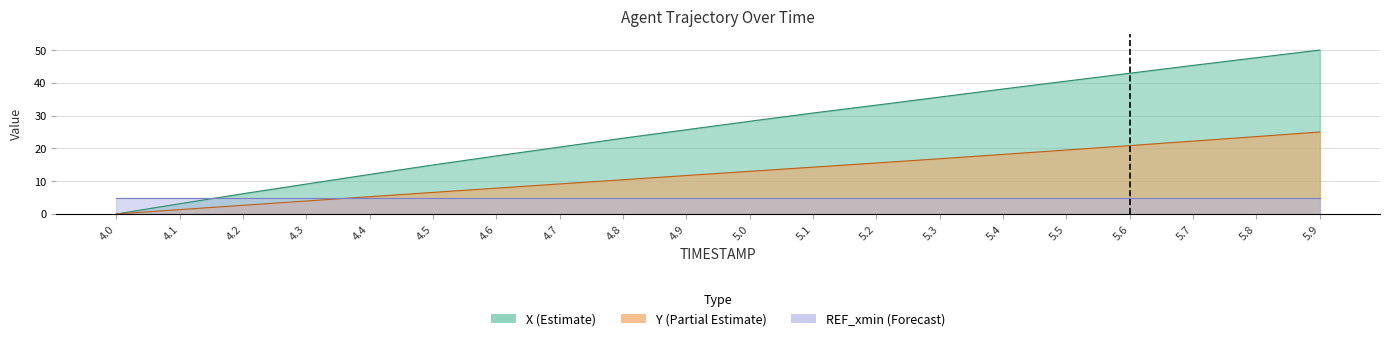

Does the chart have visible grid lines?

Yes